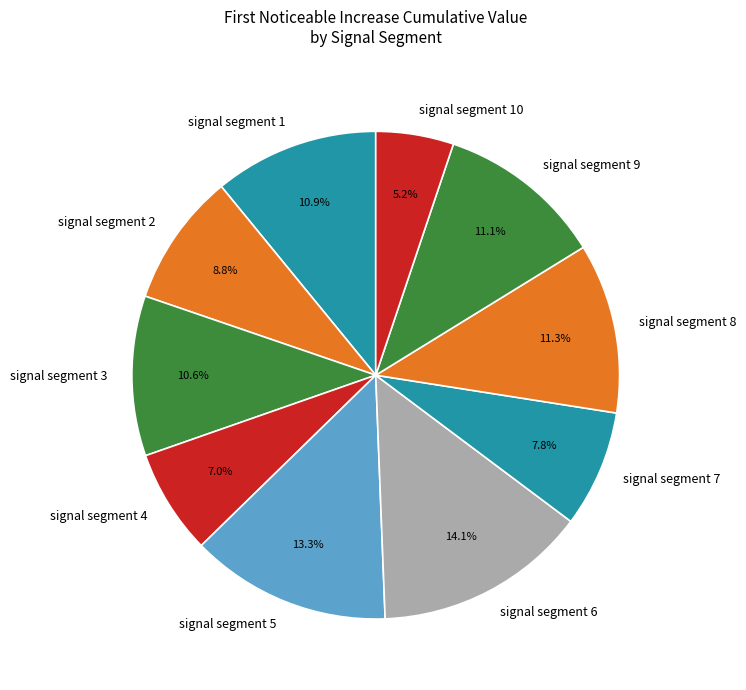

What is the smallest slice in the pie chart?

signal segment 10